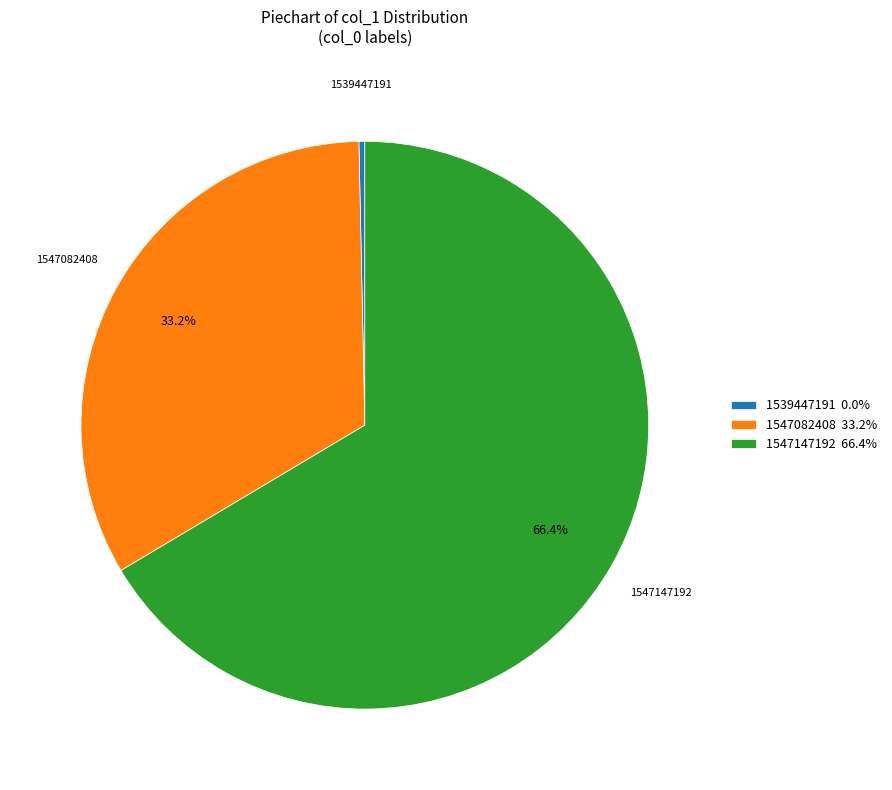

How many slices are in this pie chart?

3